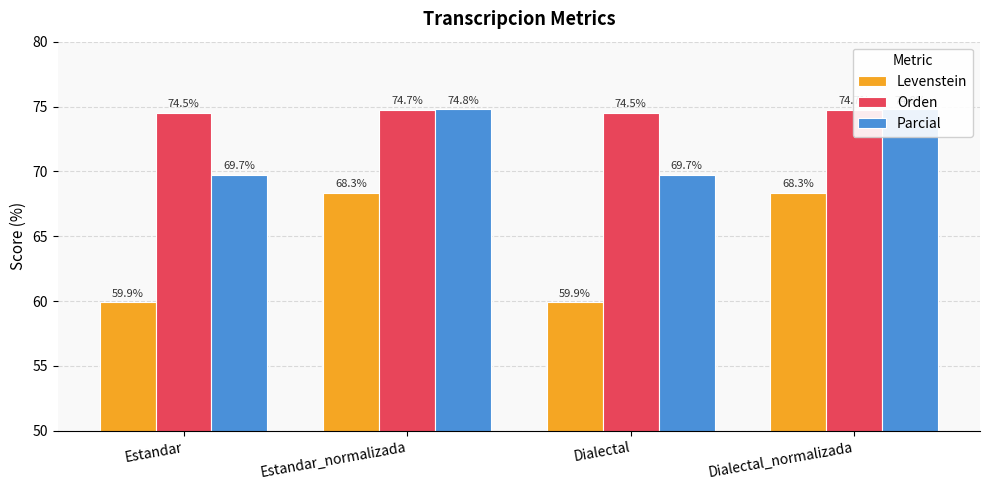

What is the label of the 1st bar from the left?

Estandar